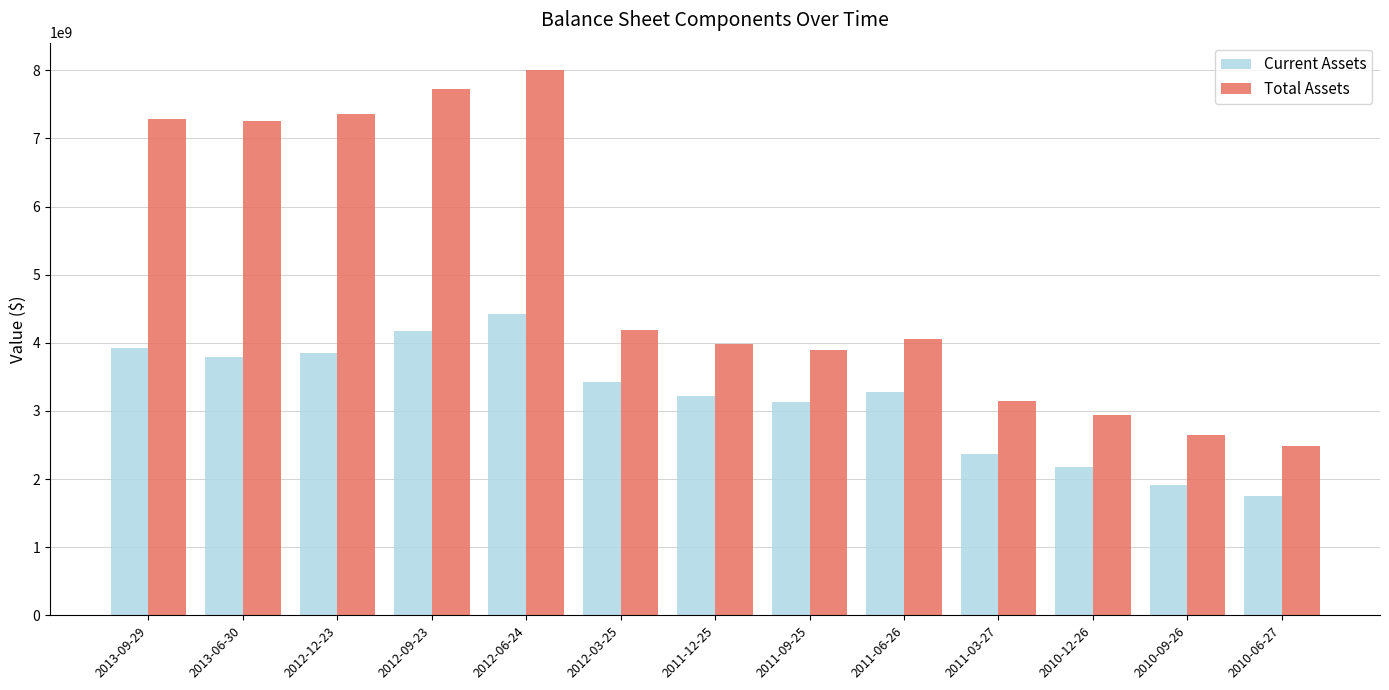

How many groups of bars are there?

13